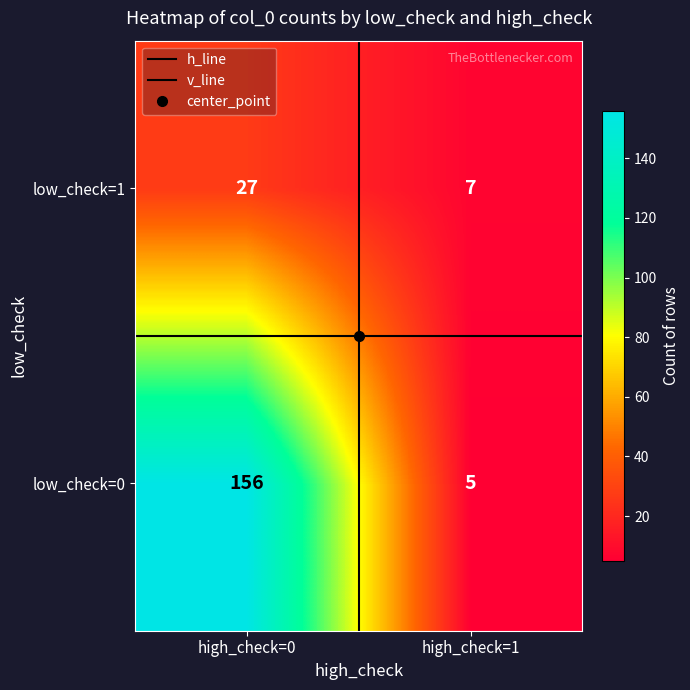

The value of low_check=1 at high_check=0 is 27. True or false?

True